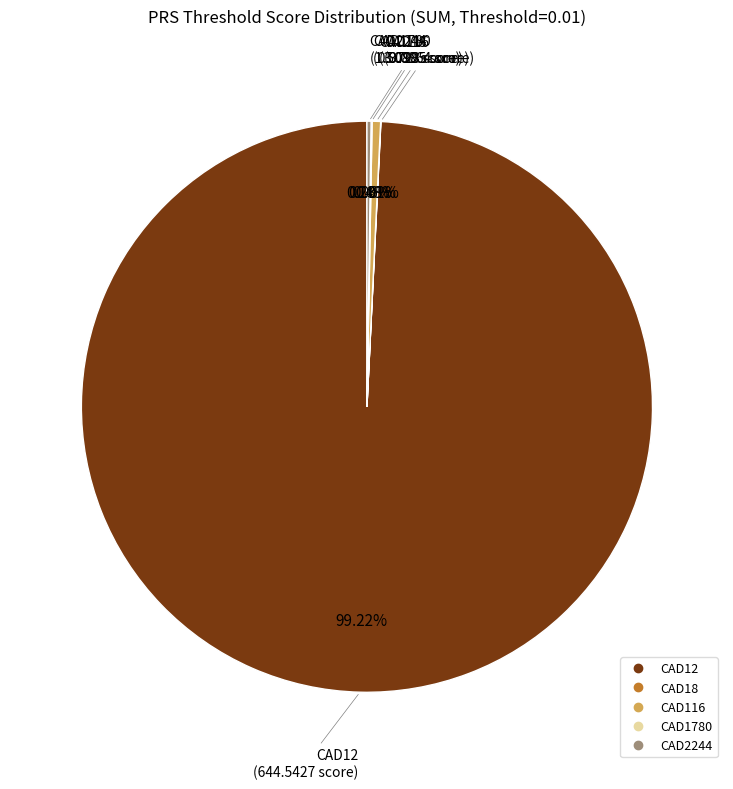

Does any single category account for the majority?

Yes